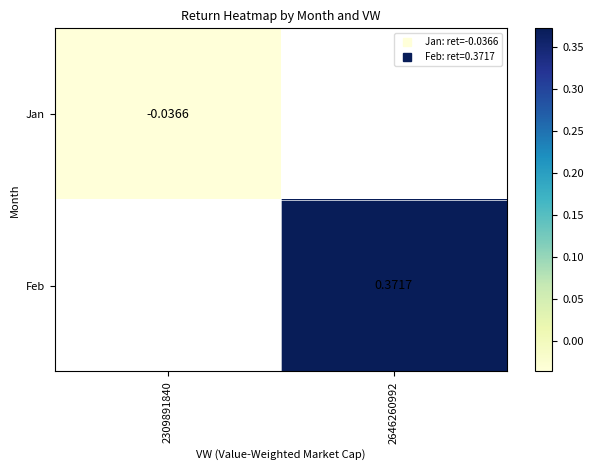

How many data points does each series have?

2